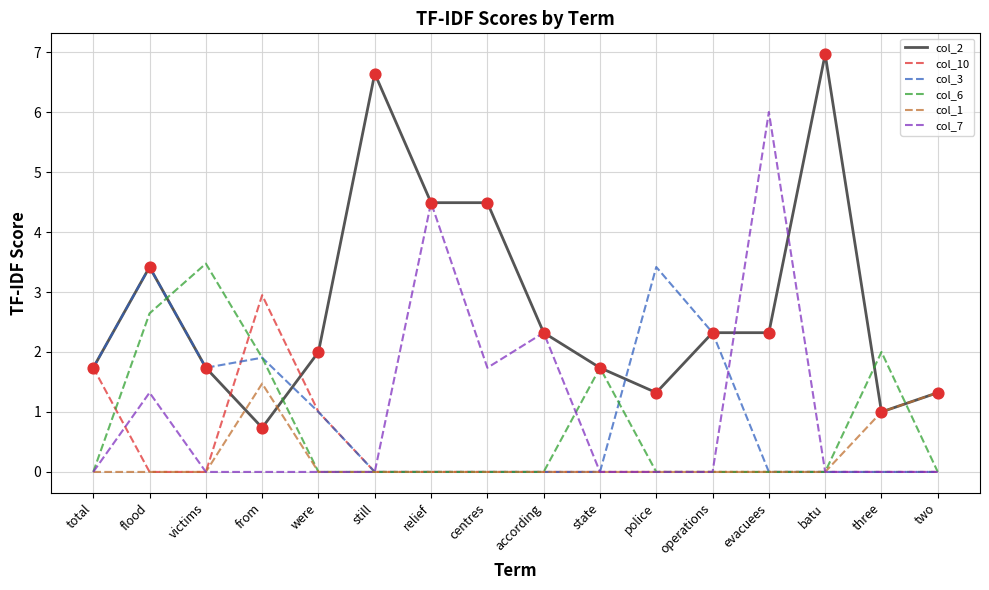

What is the total value across all series at operations?

4.6